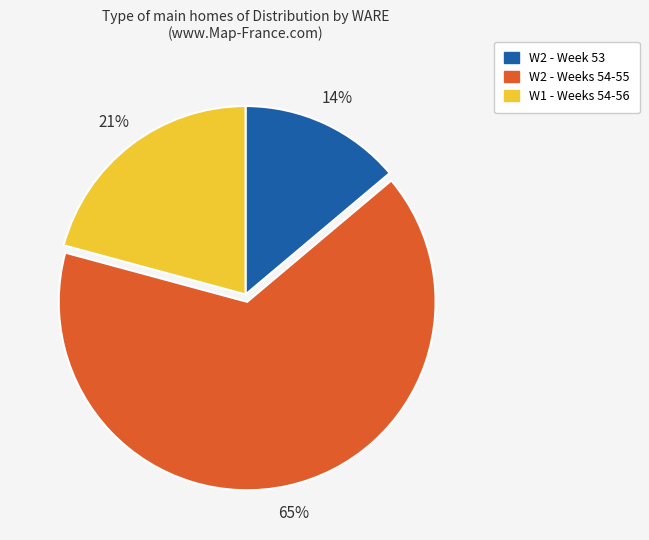

To the nearest percent, what is the average slice percentage?

33%